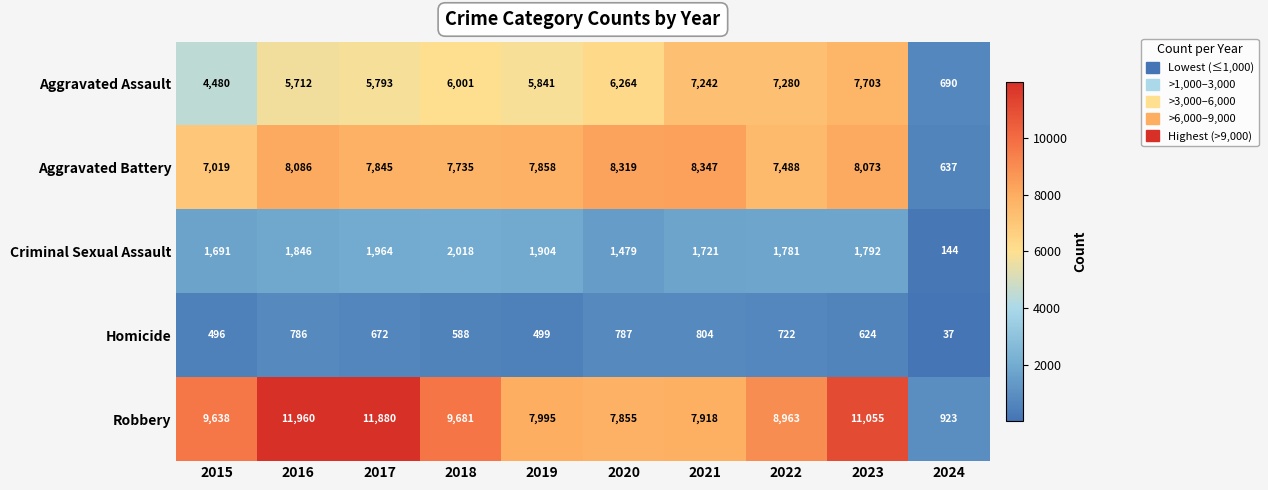

Which series changed the most between 2016 and 2017?

Aggravated Battery